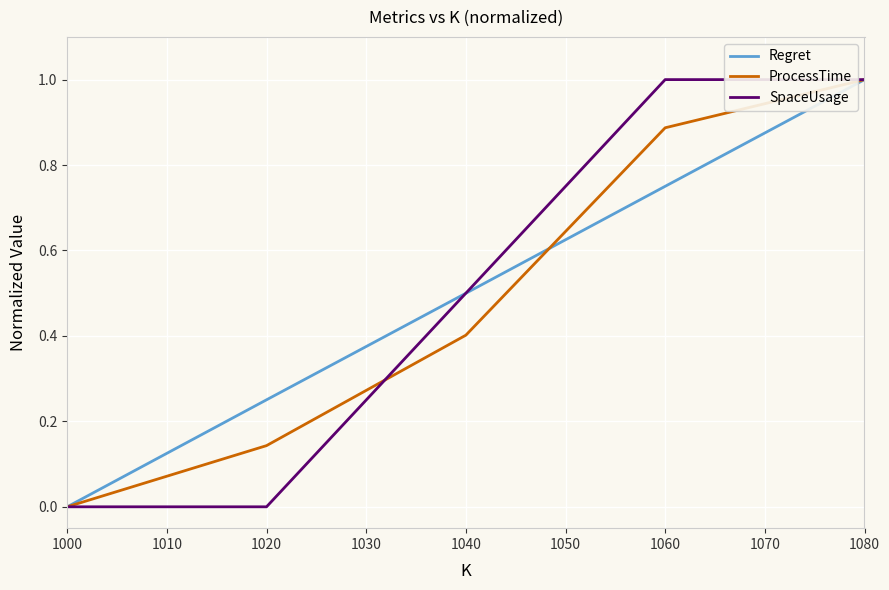

The value of Regret at 1000 is 0.3. True or false?

False